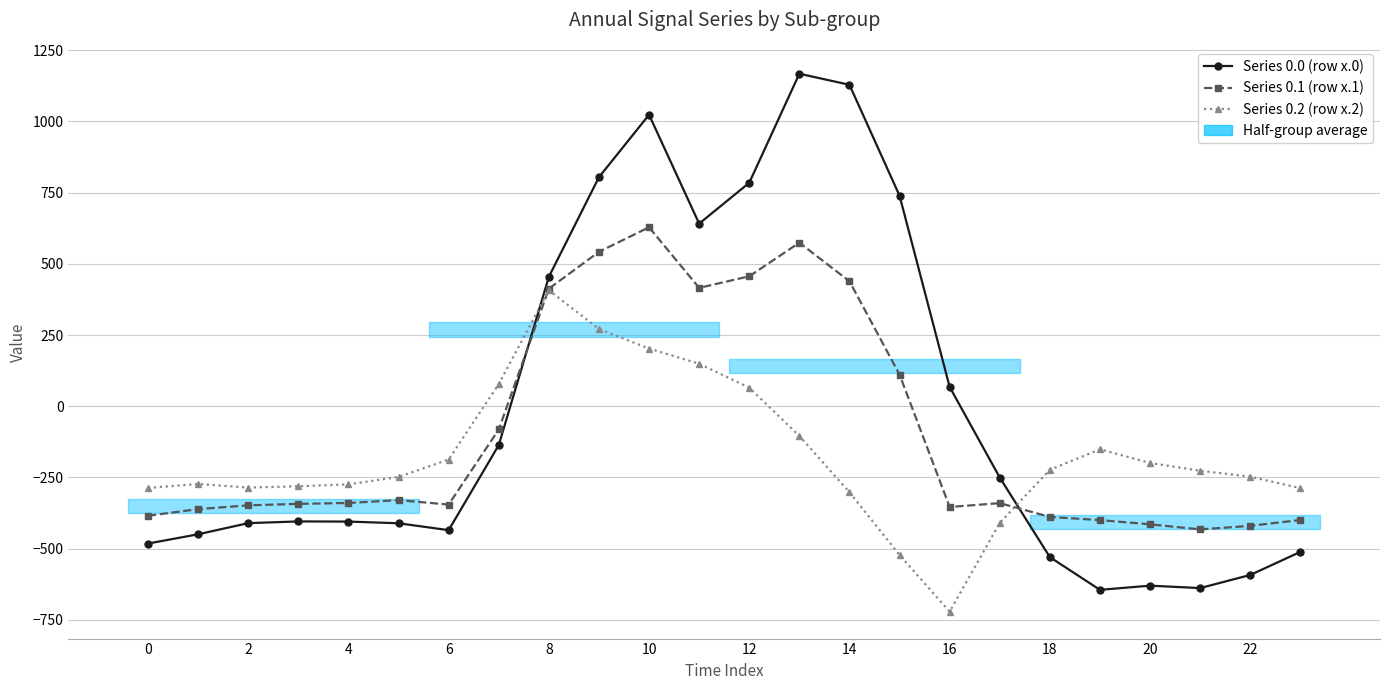

Which series has the largest total across all categories?

Series 0.0 (row x.0)